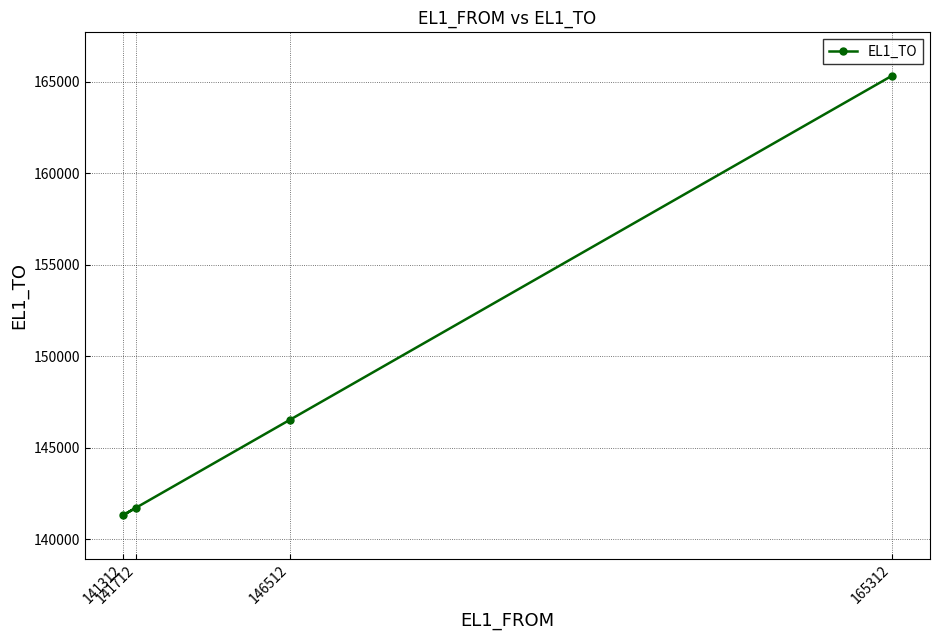

How many data points are less than 146514?

2